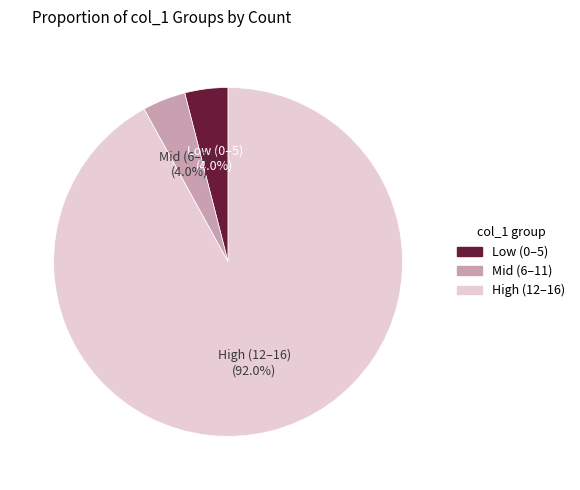

What is the ratio of the value at Low (0–5) to the value at Mid (6–11)?

1.0